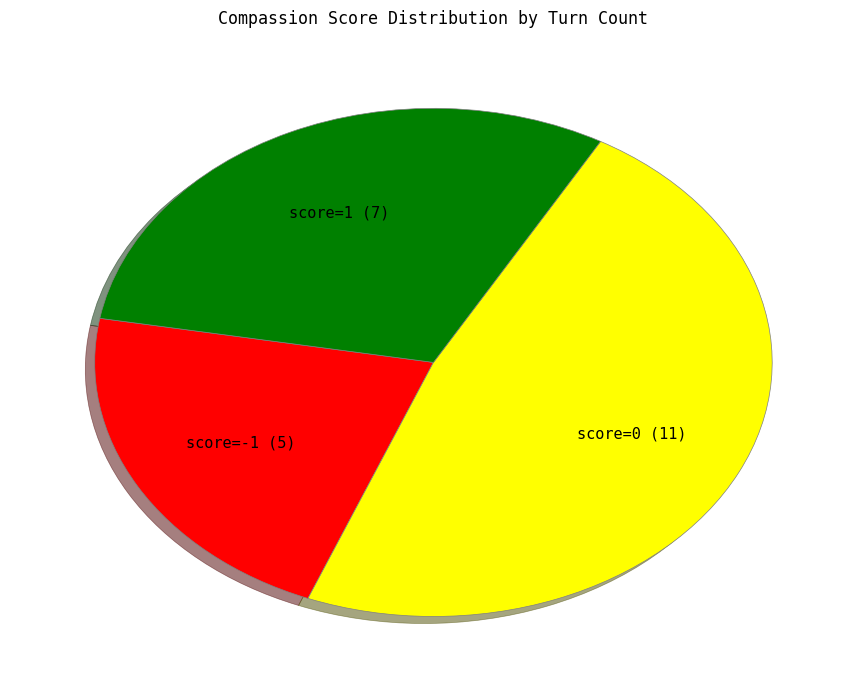

Is there a majority slice in this chart?

No